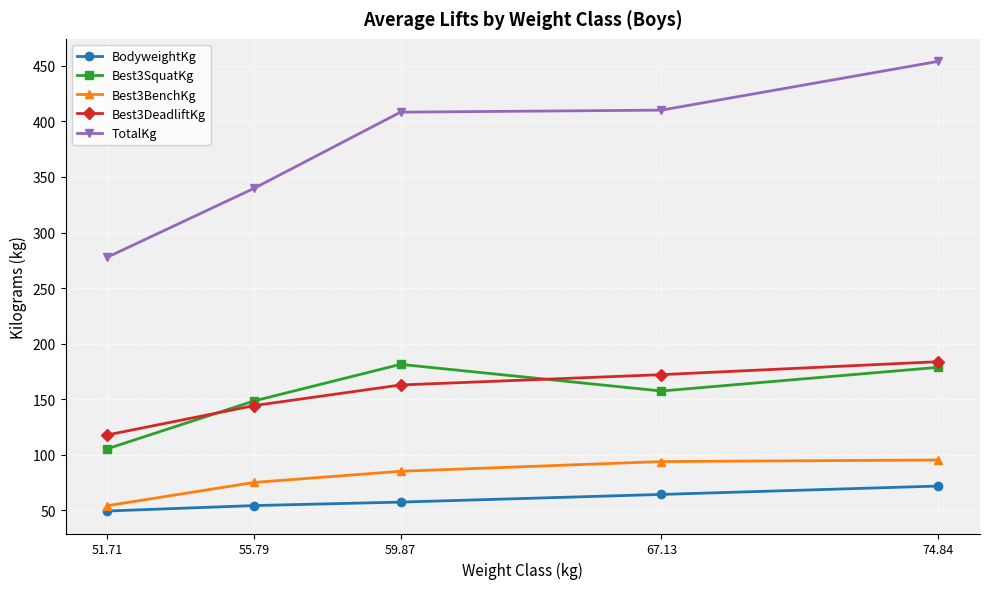

True or false: BodyweightKg and Best3BenchKg cross at least once.

False